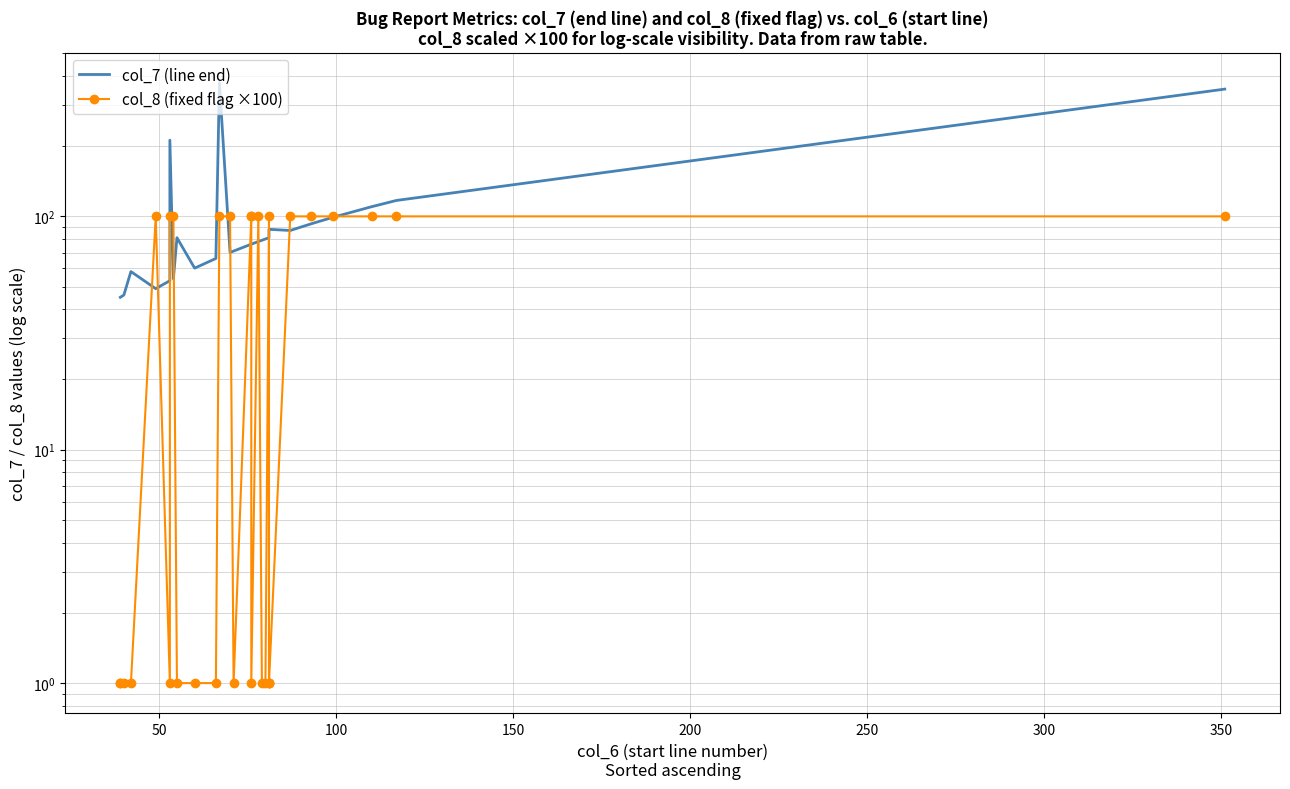

List the series in order of their peak value, highest first.

col_7 (line end), col_8 (fixed flag ×100)